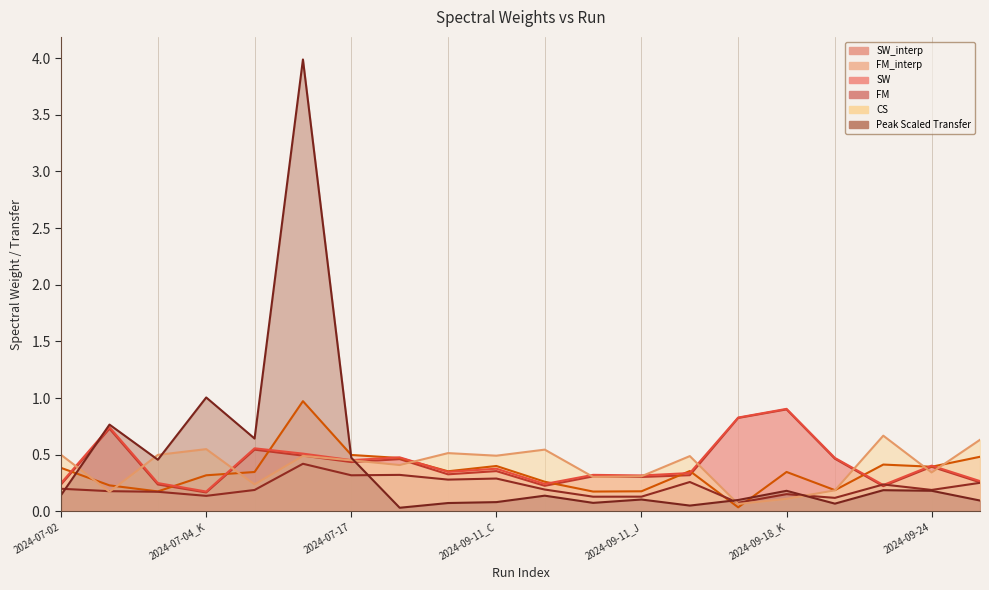

Where is SW_interp nearest to the value 0?

2024-07-04_K